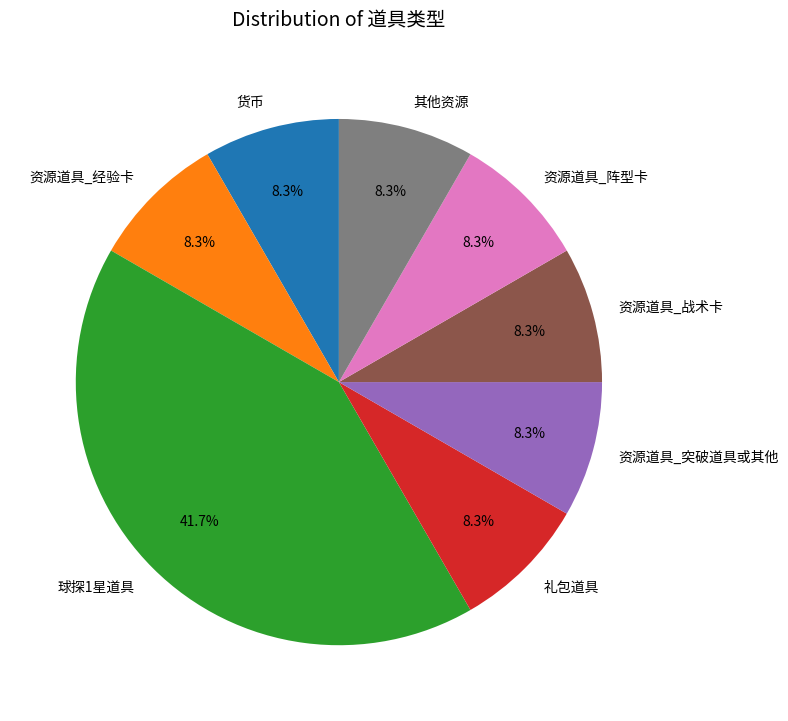

Count the number of slices in the pie.

8